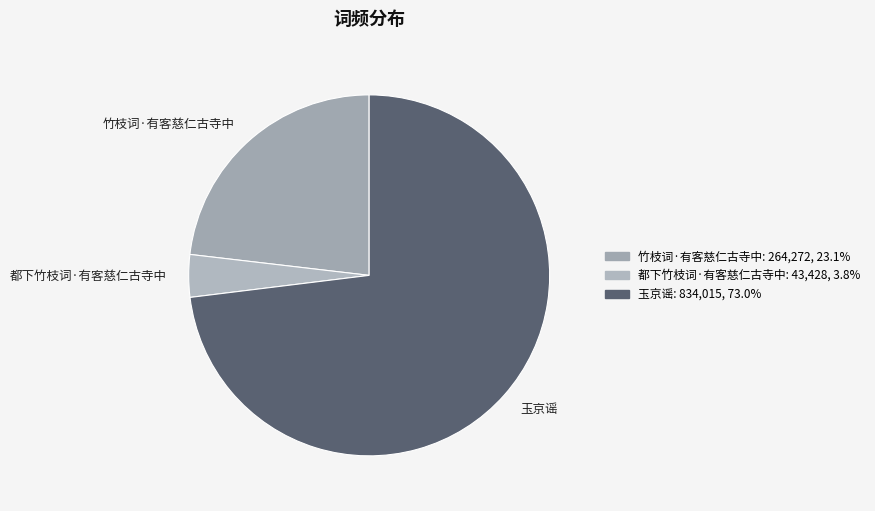

What is the ratio of the value at 竹枝词·有客慈仁古寺中 to the value at 玉京谣?

0.3